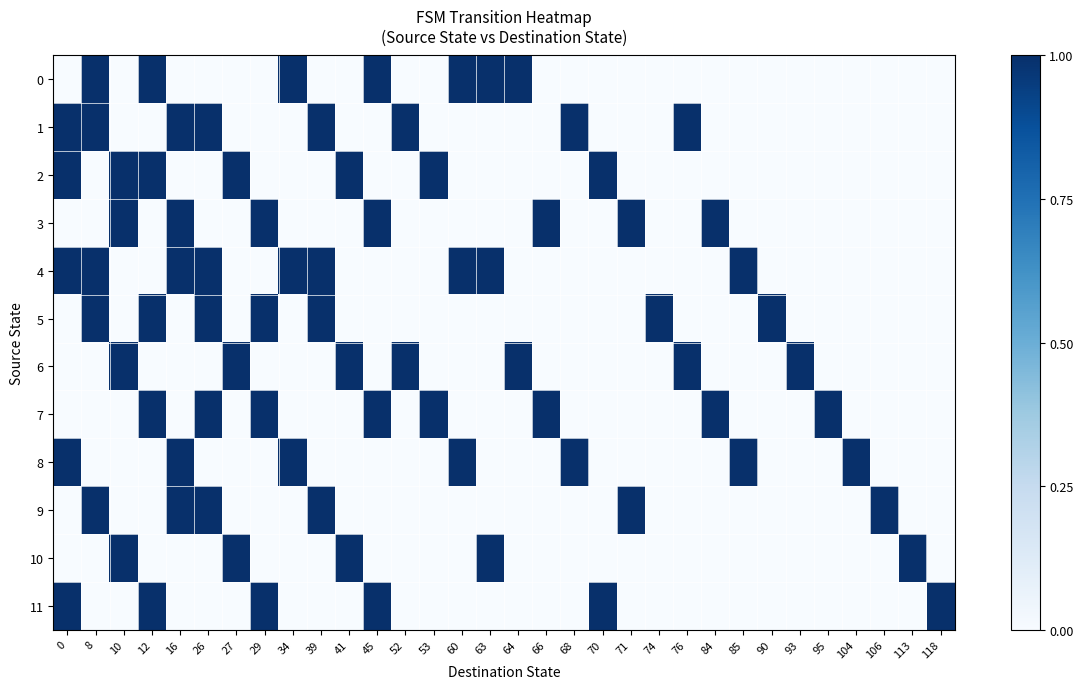

At which category does the chart reach its peak across all series?

8